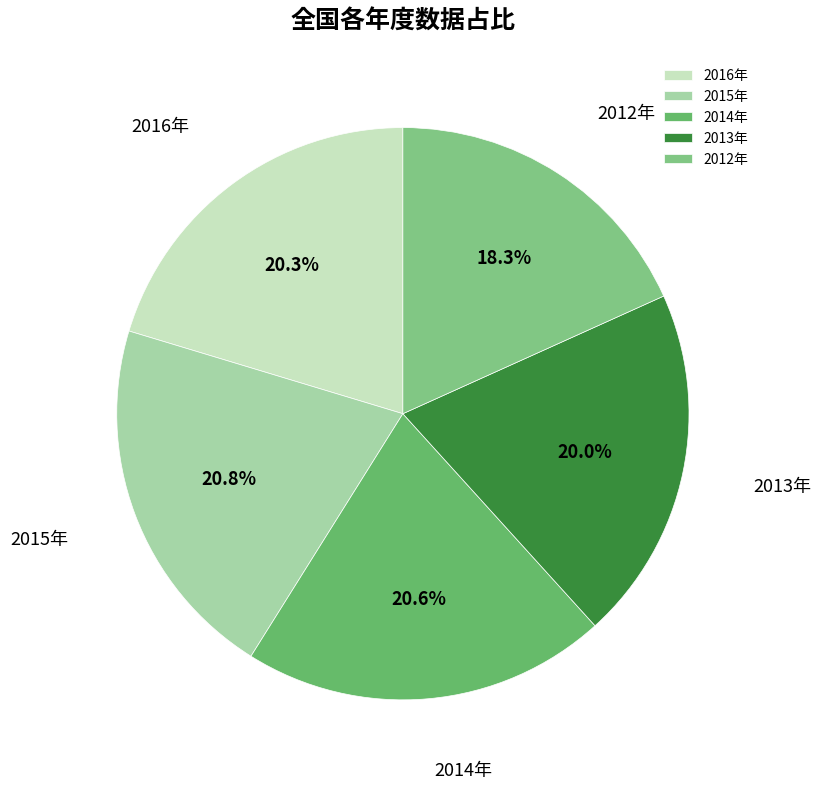

To the nearest percent, what is the average slice percentage?

20%